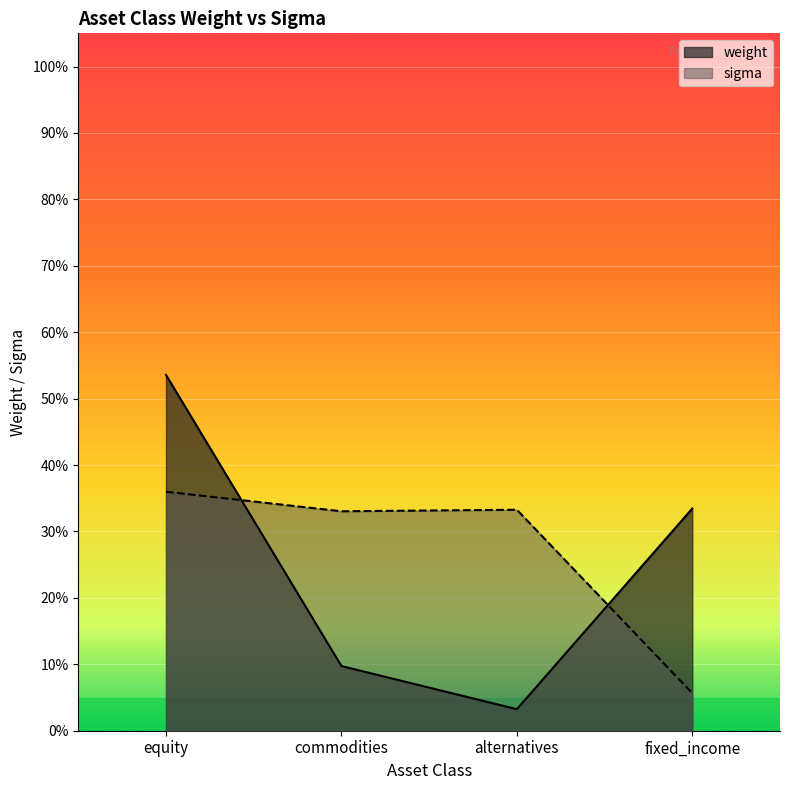

True or false: sigma has a value of 0.0 at fixed_income.

False